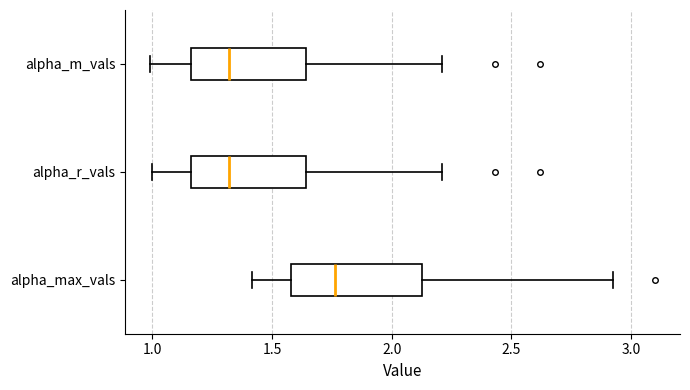

Comparing the boxes themselves (not the whiskers), which one is the widest?

alpha_max_vals